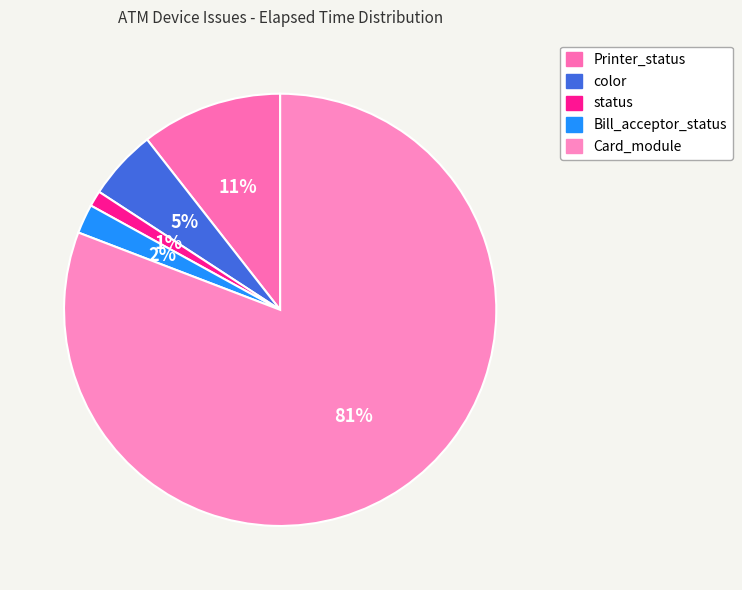

How many segments does this pie chart have?

5